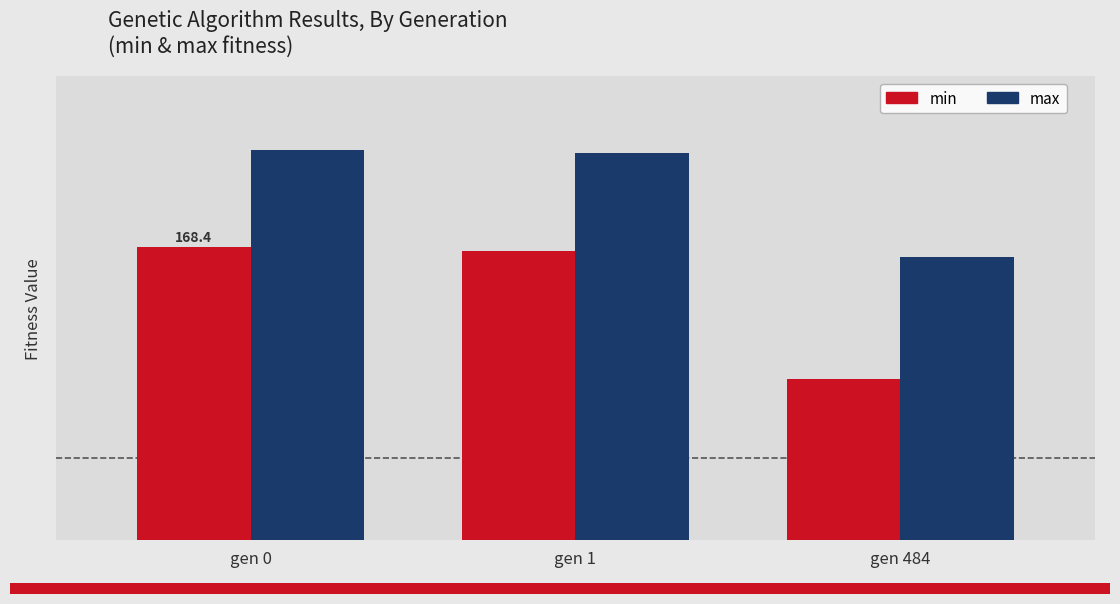

Are the bars grouped side by side (vs. stacked)?

Yes